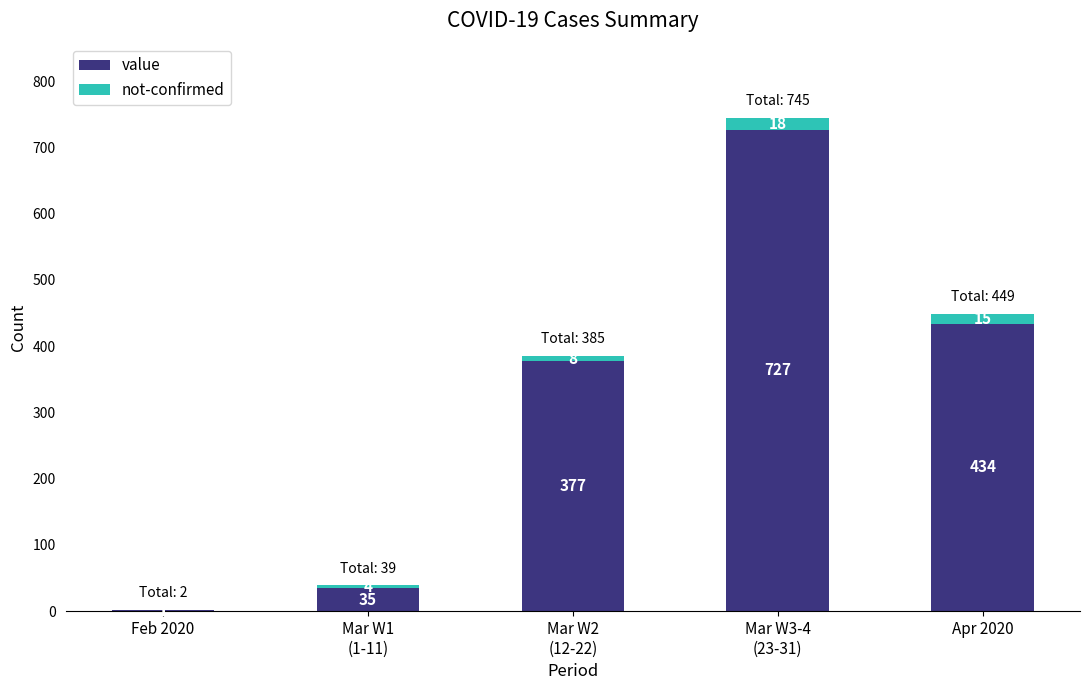

What is the total value across all series at Apr 2020?

449